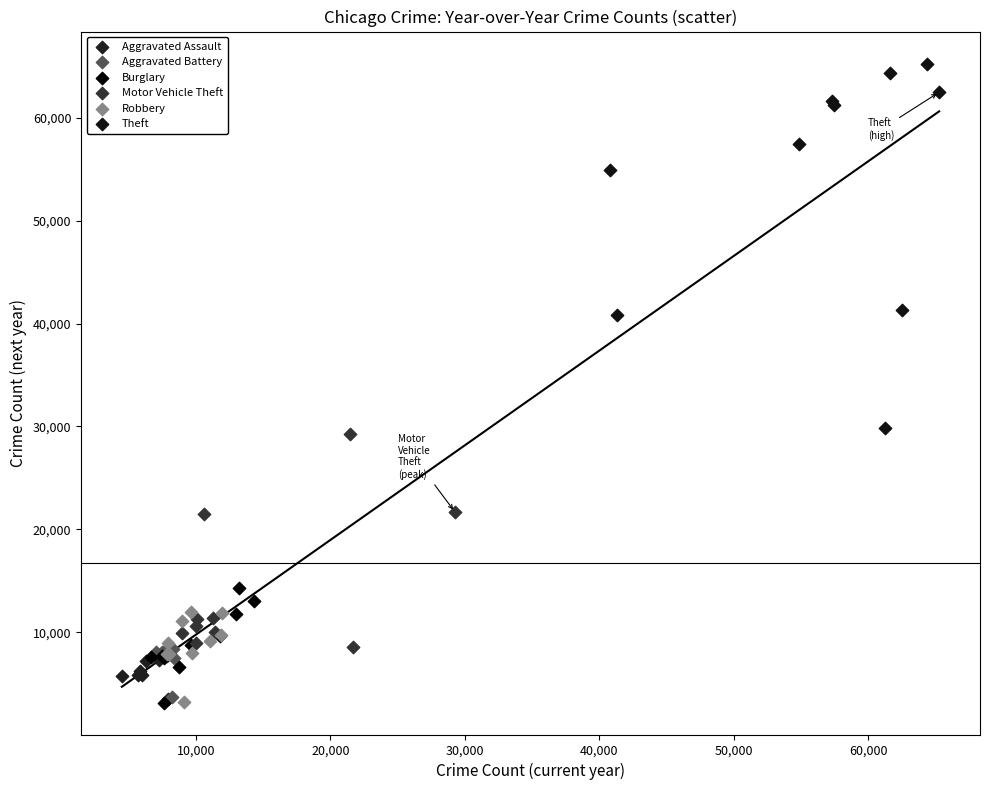

Which series has the largest Y range (max minus min)?

Theft